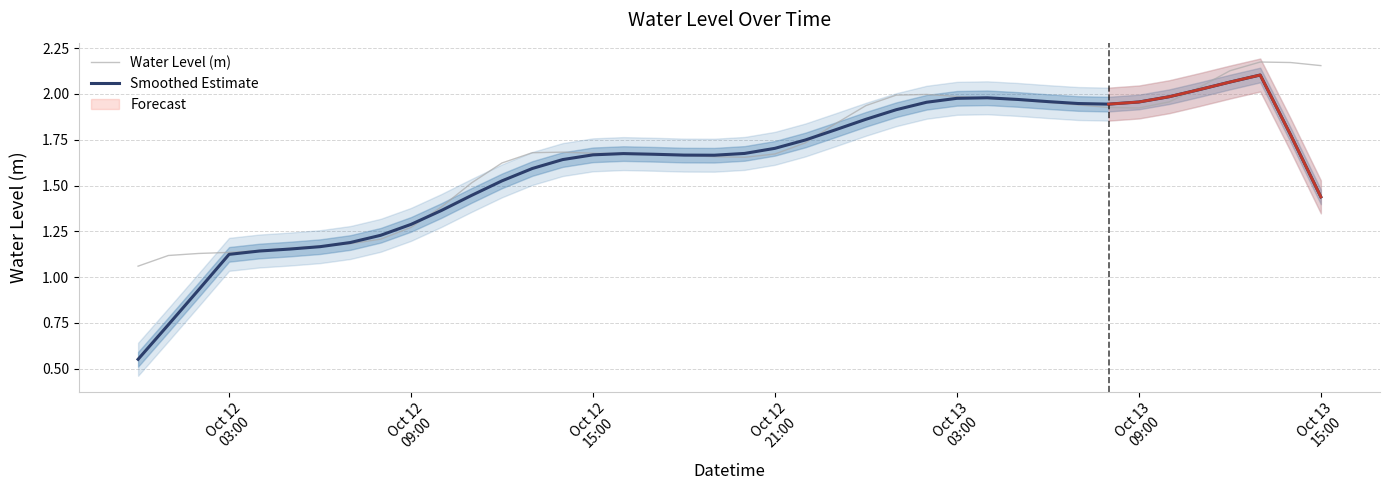

Is it true that Smoothed Estimate equals 3.0 at Oct 12 21:00?

False